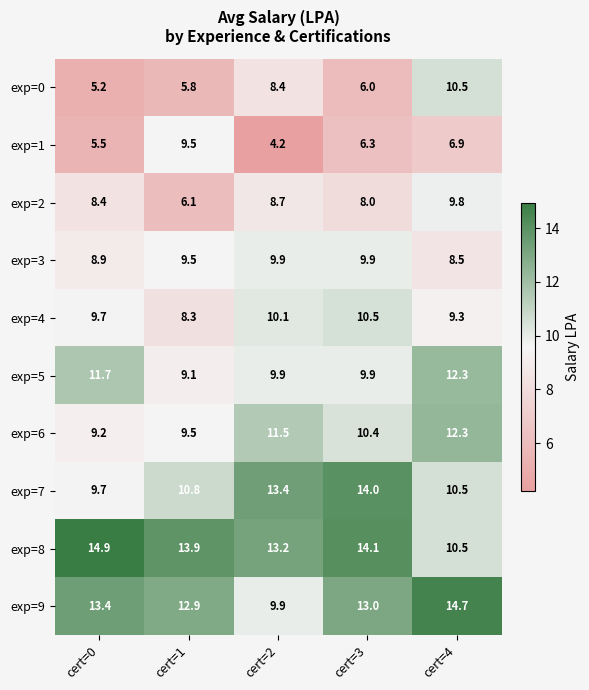

The value of exp=4 at cert=3 is 10.5. True or false?

True